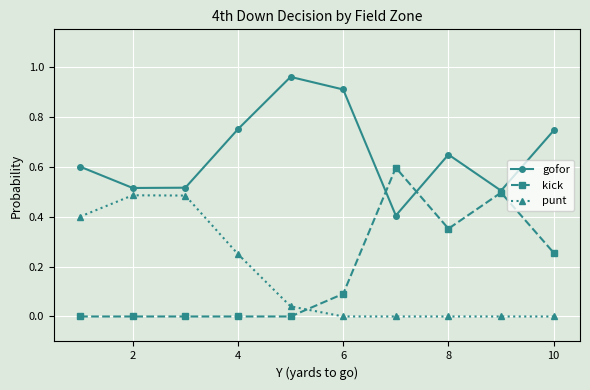

After their last crossing, which series has the higher values: kick or gofor?

gofor